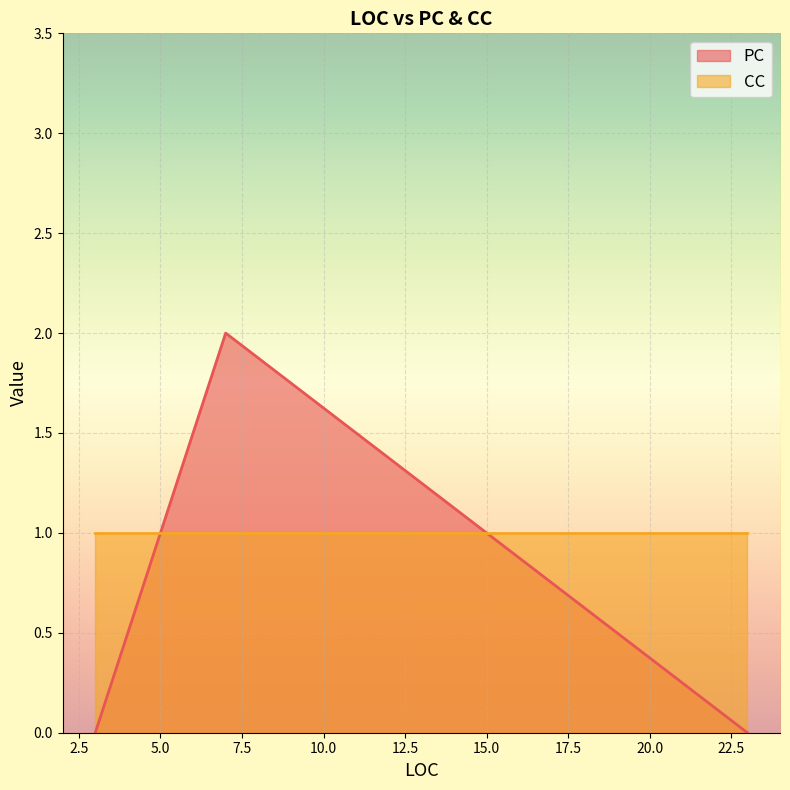

What is the label of the 1st point from the left?

3